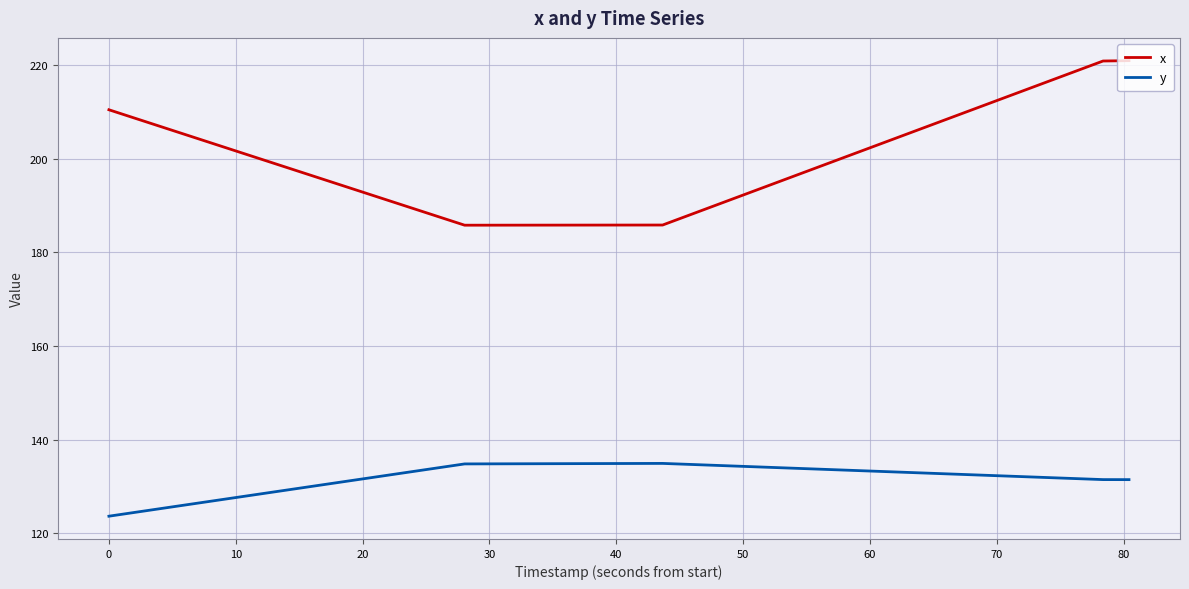

What is the difference between the maximum and minimum values in the x series?

35.2